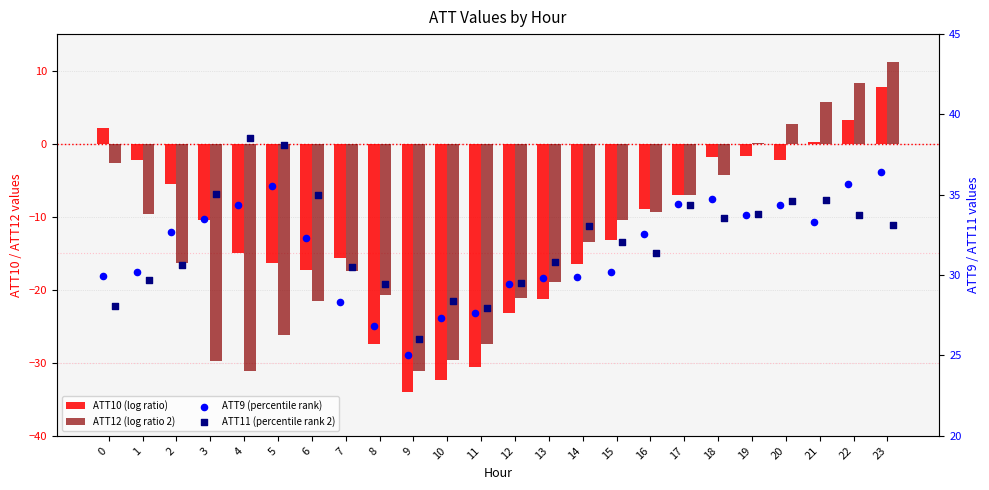

Which series has the largest total across all categories?

ATT11 (percentile rank 2)